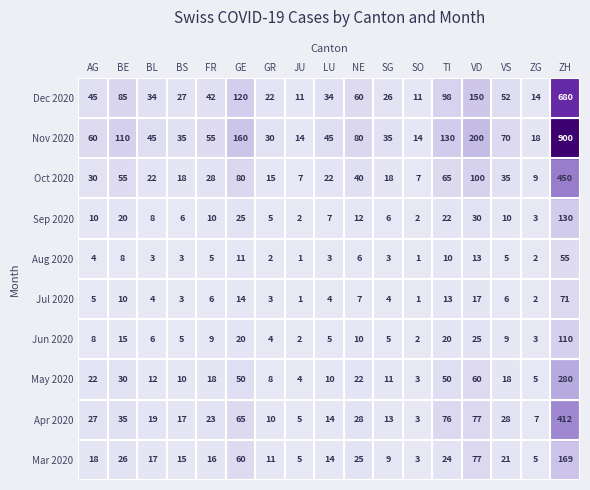

How many distinct data groups are displayed?

10